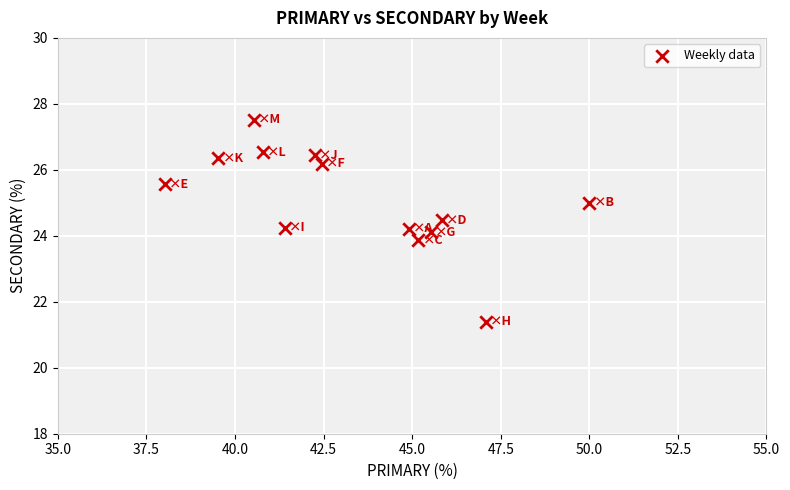

What is the range of Y values (max minus min)?

6.1